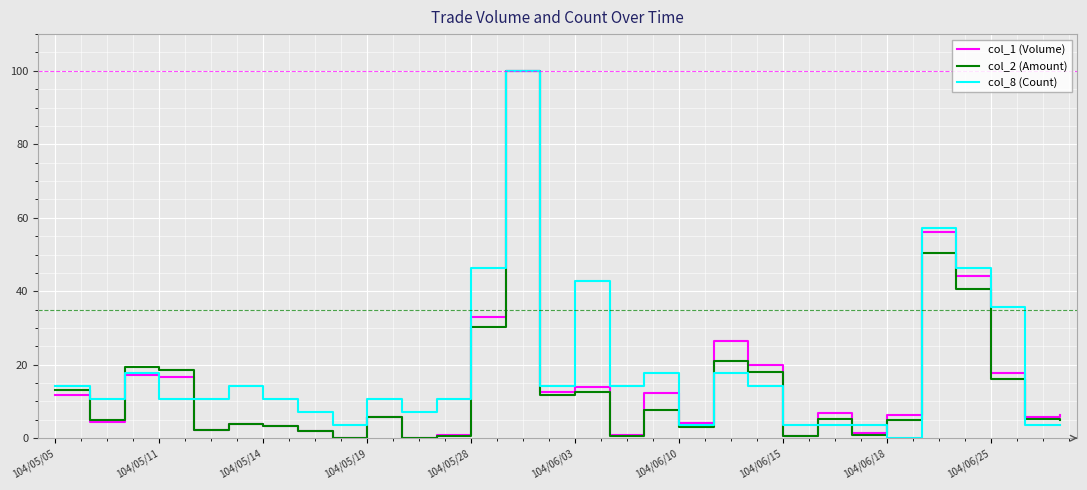

What is the highest value of the col_2 (Amount) series?

100.0